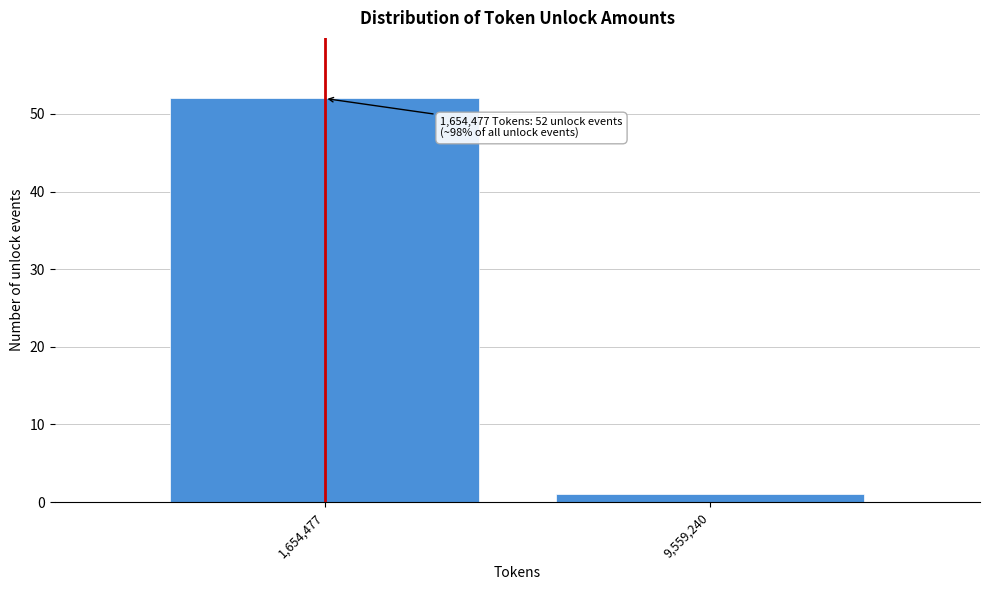

Reading right to left, transcribe all the data shown in this chart.

9,559,240=1	1,654,477=52